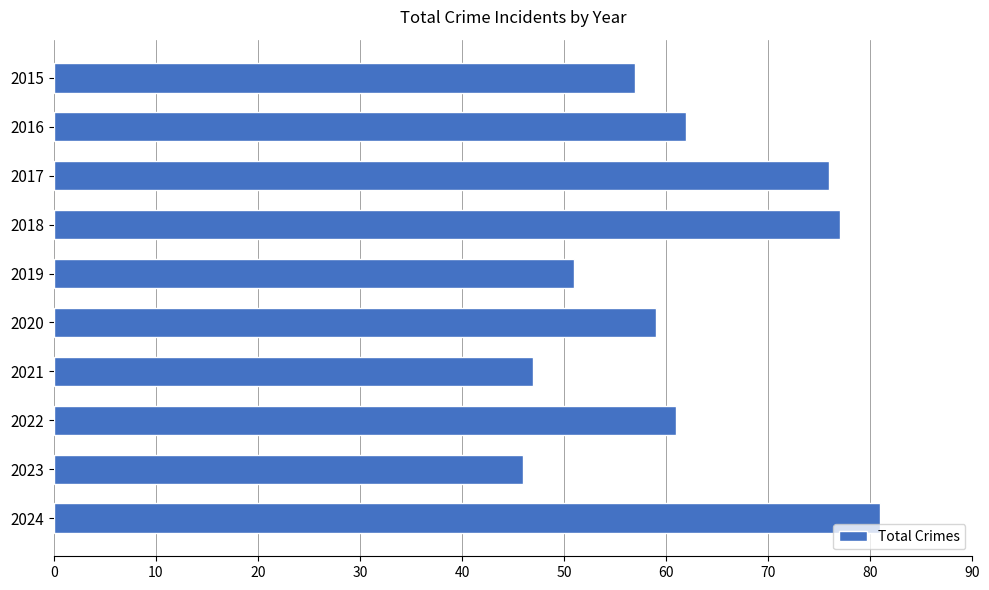

What is the difference between the maximum and minimum values?

35